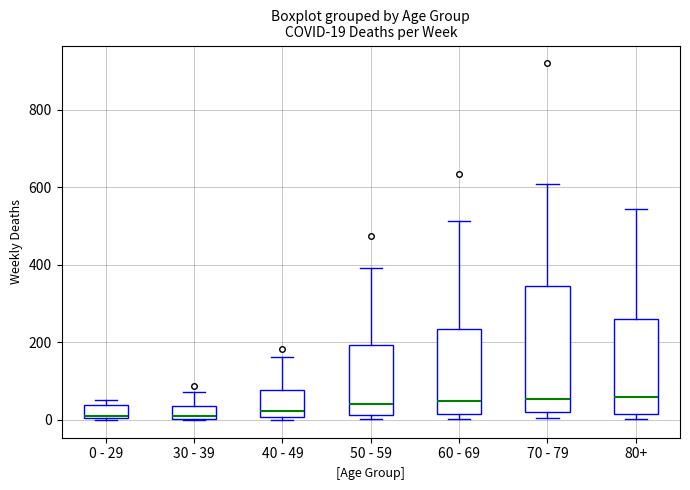

Comparing the boxes themselves (not the whiskers), which one is the tallest?

70 - 79